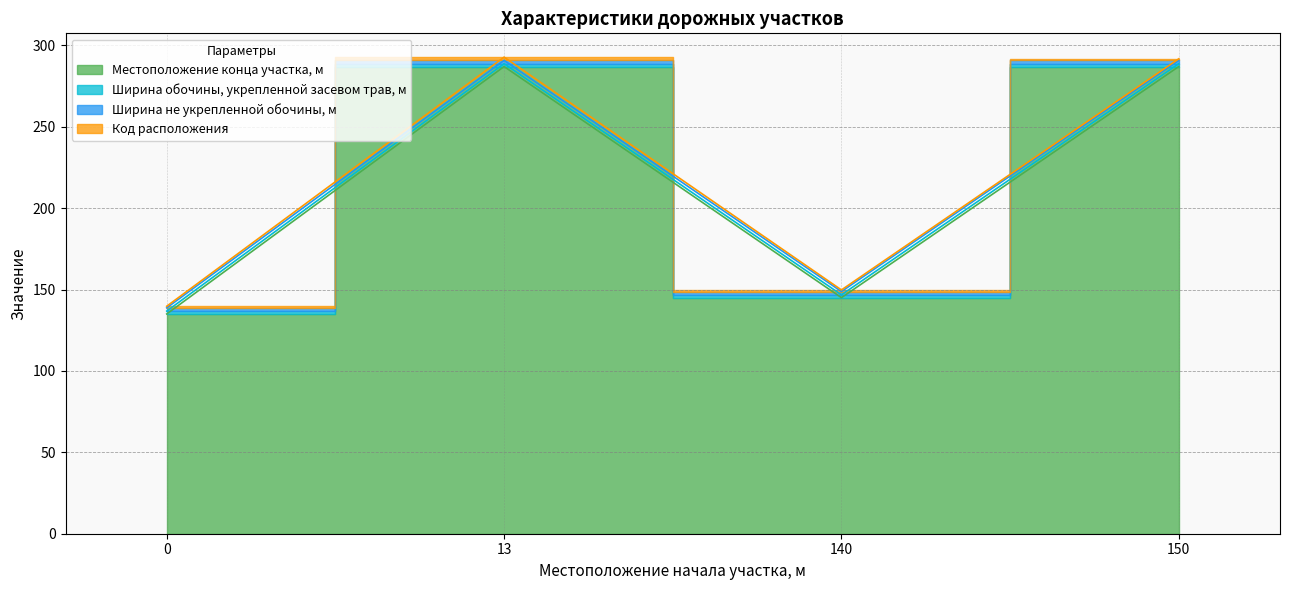

At how many categories does at least one series exceed 31?

4